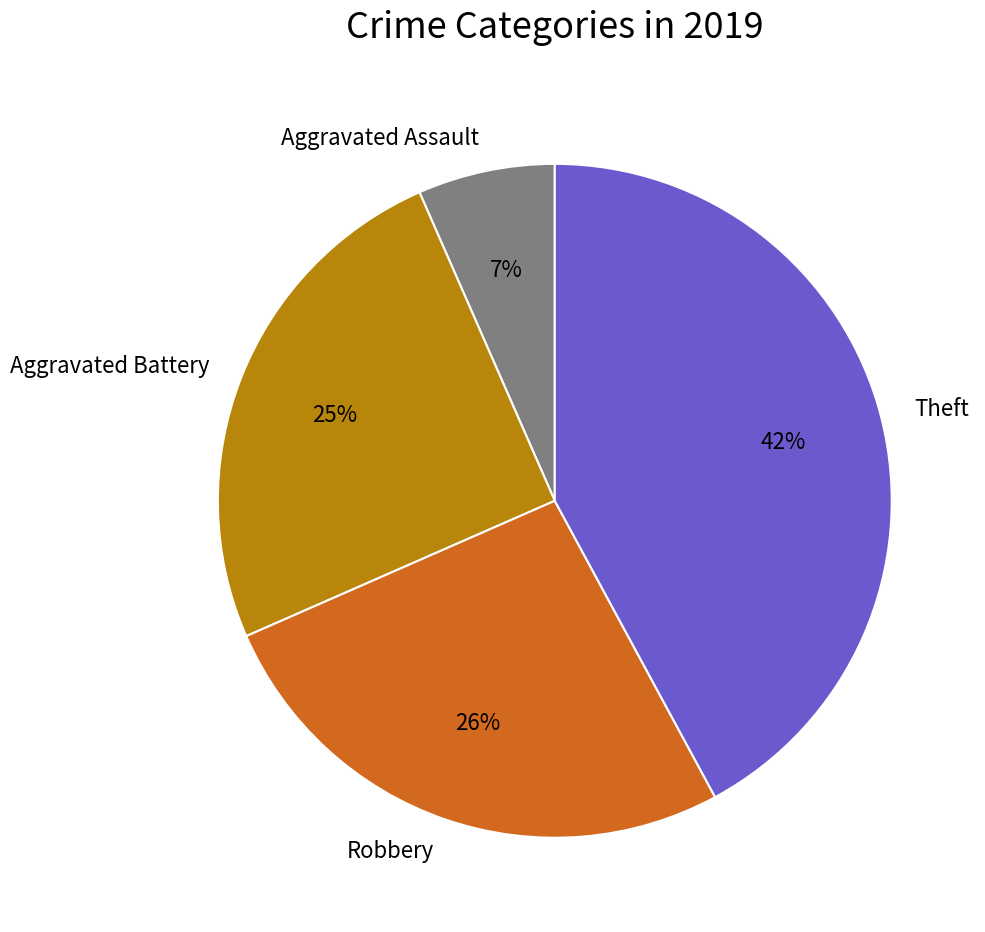

How many segments does this pie chart have?

4